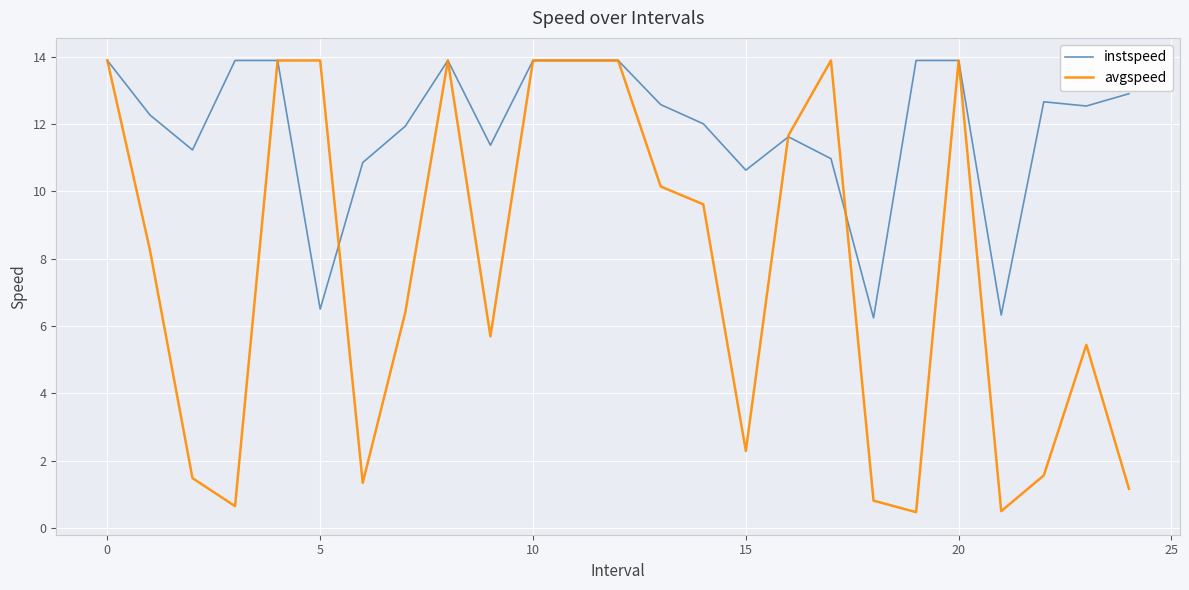

Rank the series by their average value, from lowest to highest.

avgspeed, instspeed